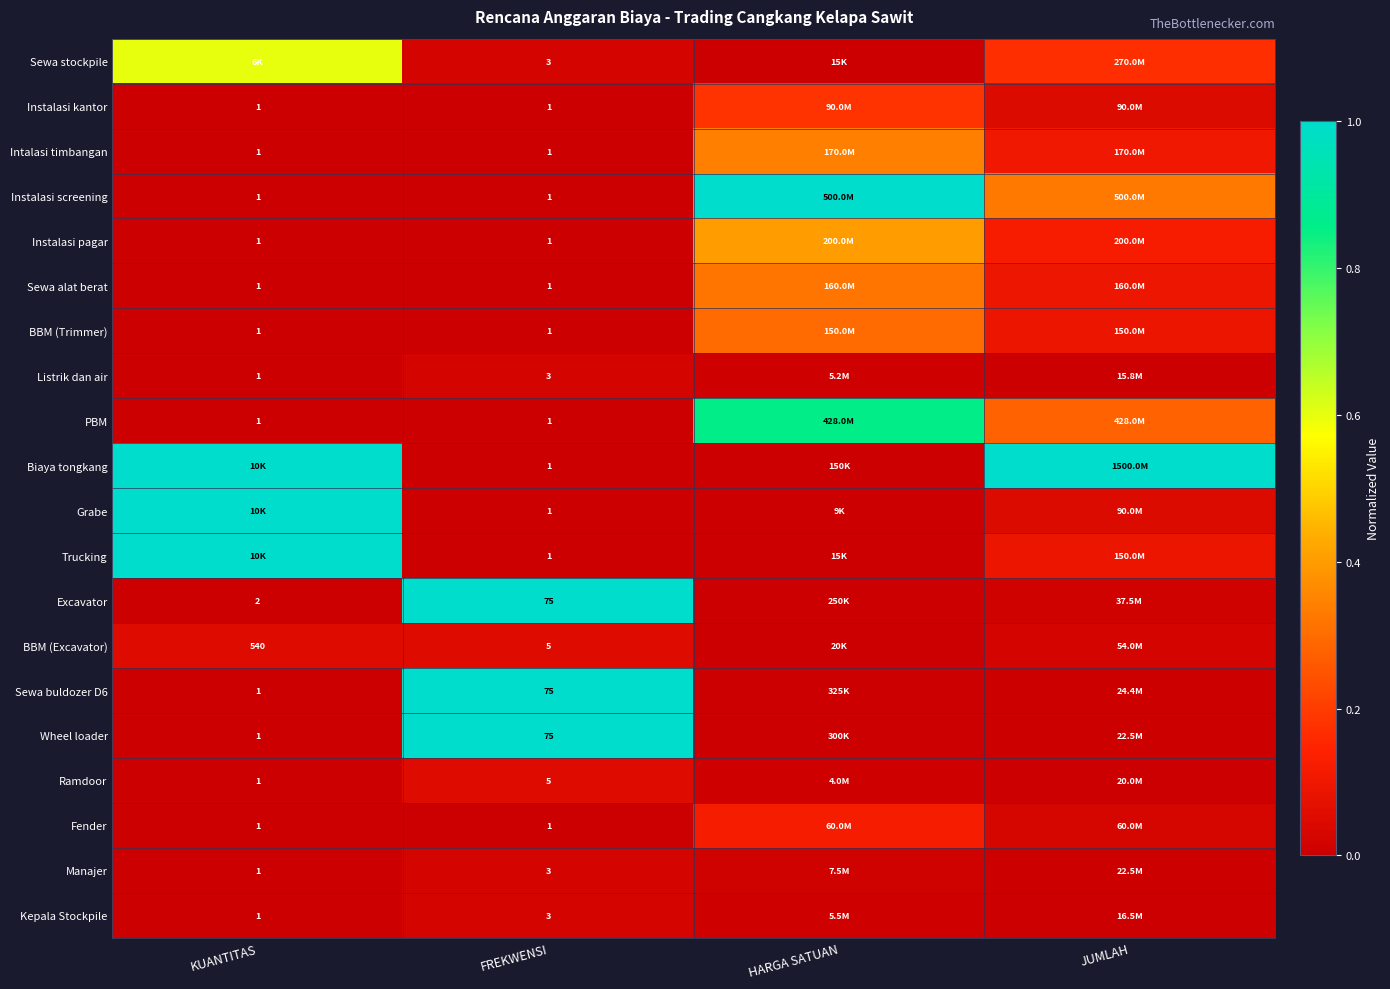

True or false: Biaya tongkang has a value of 0.6 at JUMLAH.

False